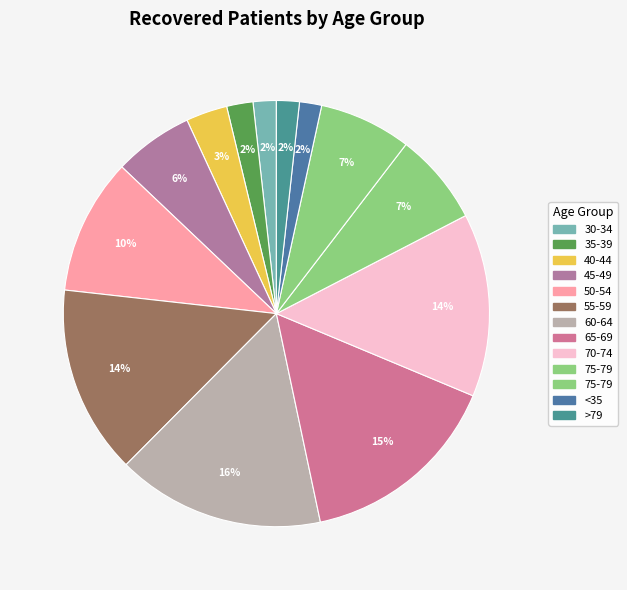

How many segments does this pie chart have?

13